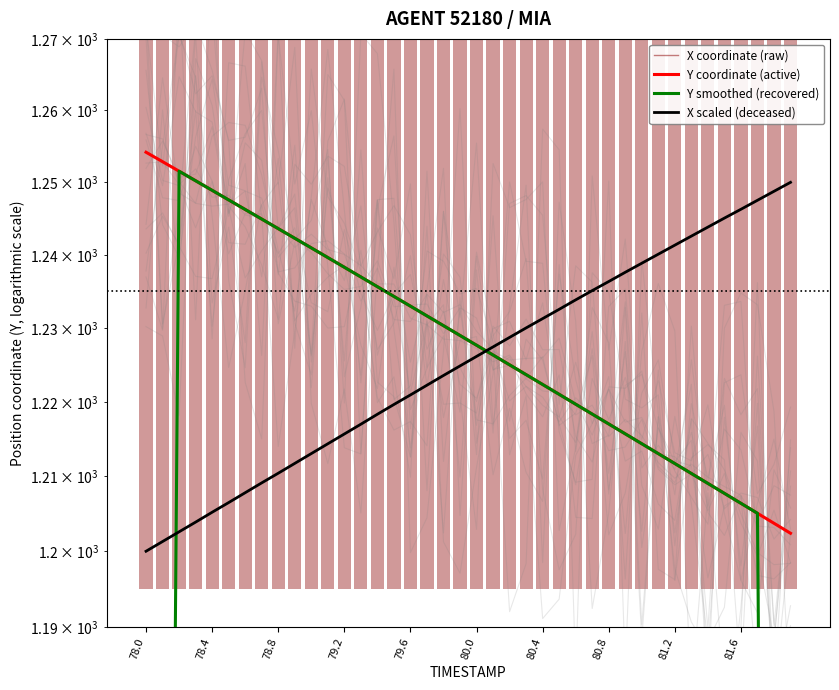

How many series are shown in this chart?

4